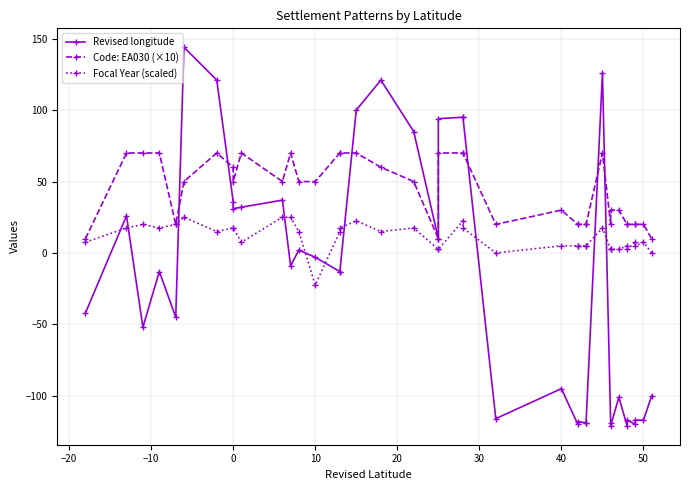

After their last crossing, which series has the higher values: Revised longitude or Focal Year (scaled)?

Focal Year (scaled)